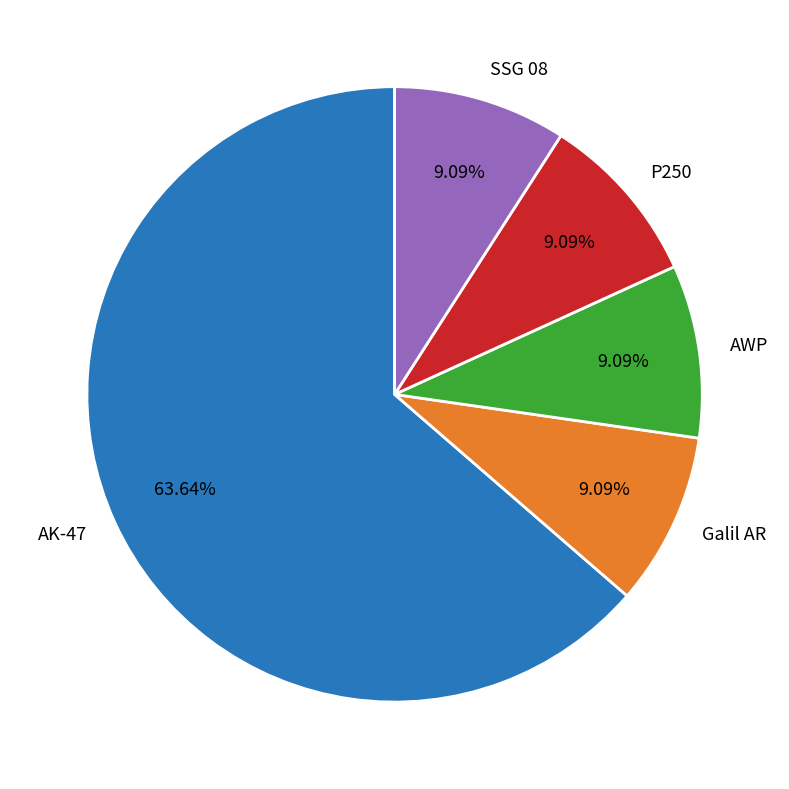

To the nearest percent, what is the difference between the largest and smallest slice percentages?

55%